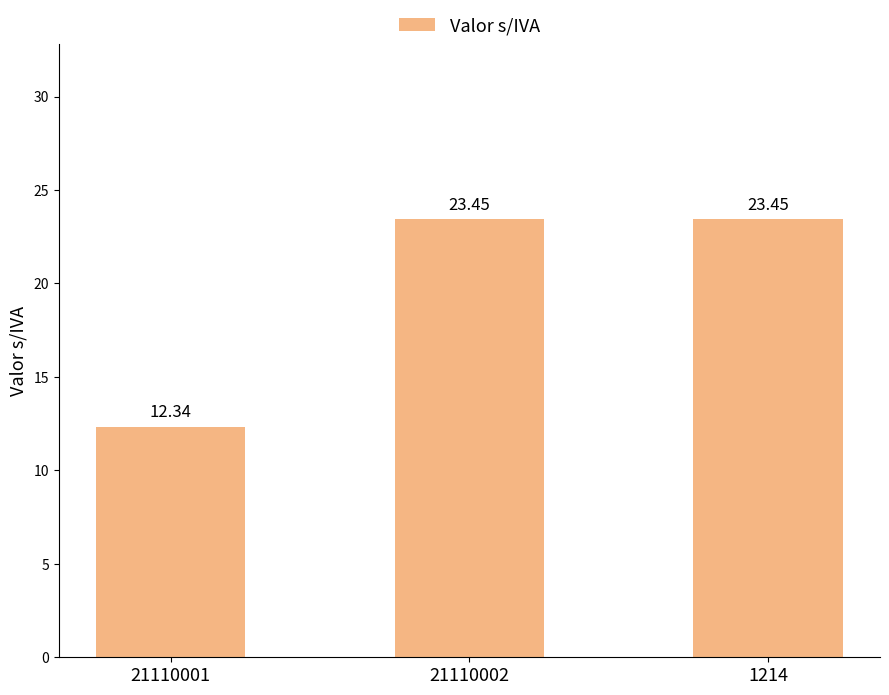

How many series are shown in this chart?

1